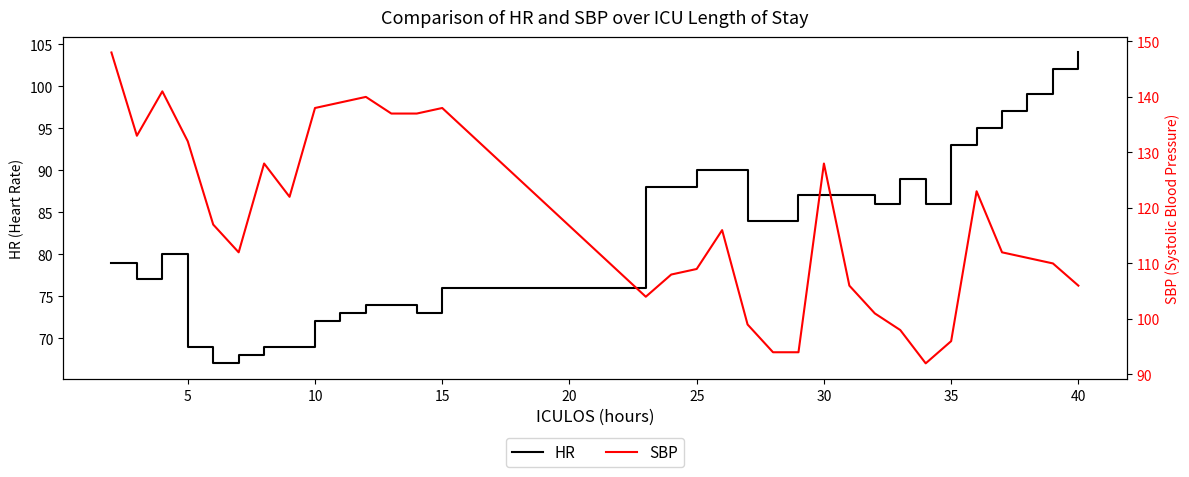

What is the value of the HR point at the 8th from the left?

69